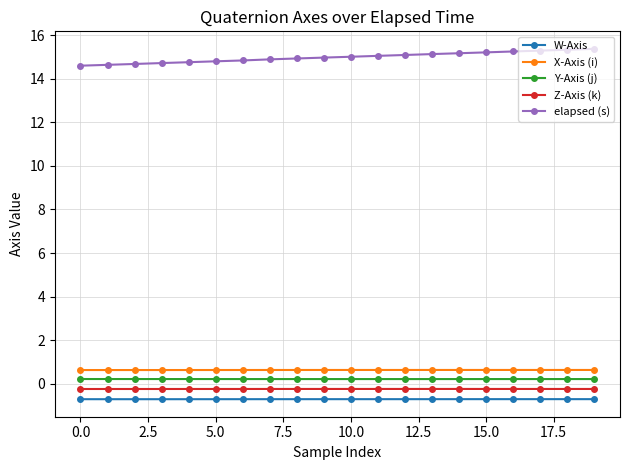

At how many categories does at least one series exceed 0?

20